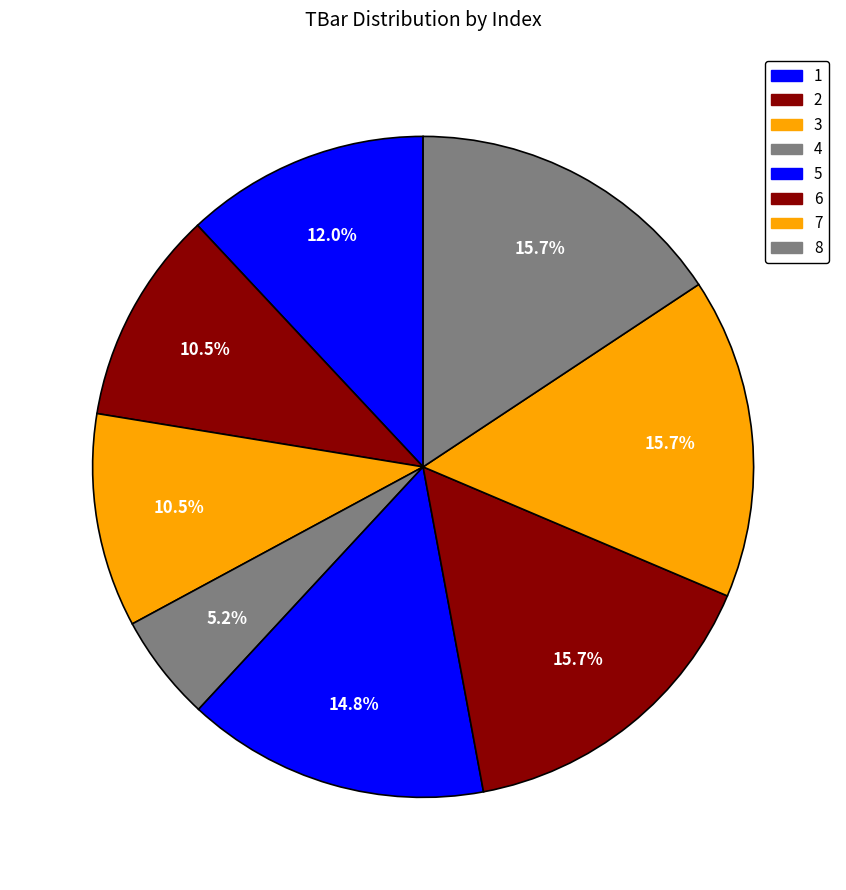

Does 3 account for over 50% of the chart?

No